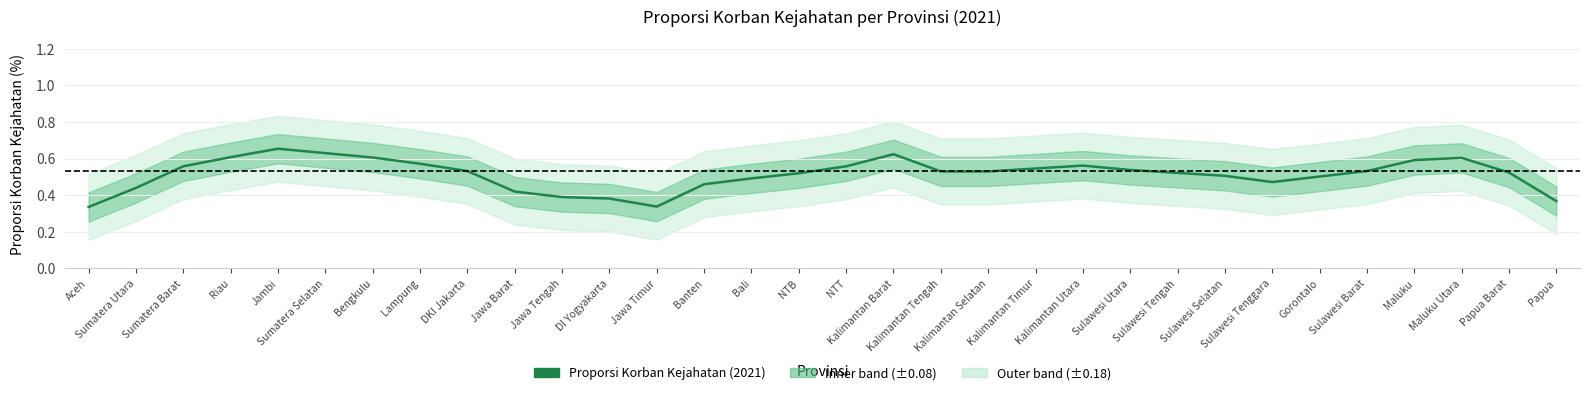

List the labels in order of value, largest first.

Jambi, Sumatera Selatan, Kalimantan Barat, Riau, Bengkulu, Maluku Utara, Maluku, Lampung, Kalimantan Utara, Sumatera Barat, NTT, Kalimantan Timur, Sulawesi Utara, DKI Jakarta, Sulawesi Barat, Kalimantan Tengah, Kalimantan Selatan, Papua Barat, Sulawesi Tengah, NTB, Sulawesi Selatan, Gorontalo, Bali, Sulawesi Tenggara, Banten, Sumatera Utara, Jawa Barat, Jawa Tengah, DI Yogyakarta, Papua, Jawa Timur, Aceh